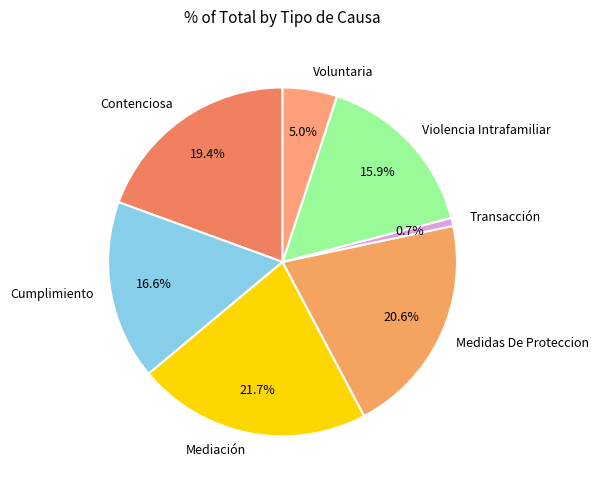

To the nearest percent, what portion does Contenciosa represent?

19%